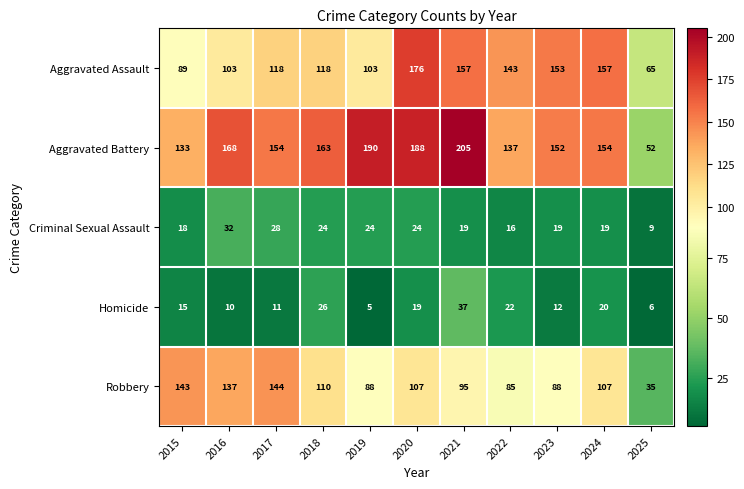

The value of Homicide at 2023 is 12. True or false?

True